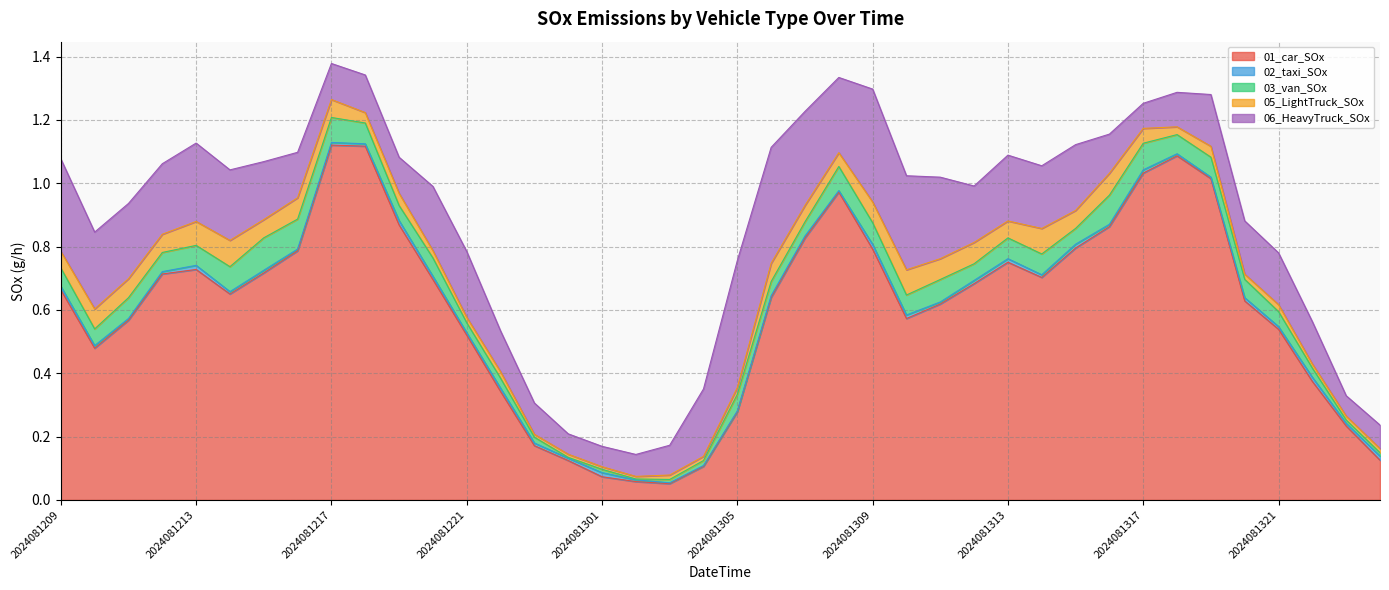

Which category has the highest value in the 03_van_SOx series?

2024081215